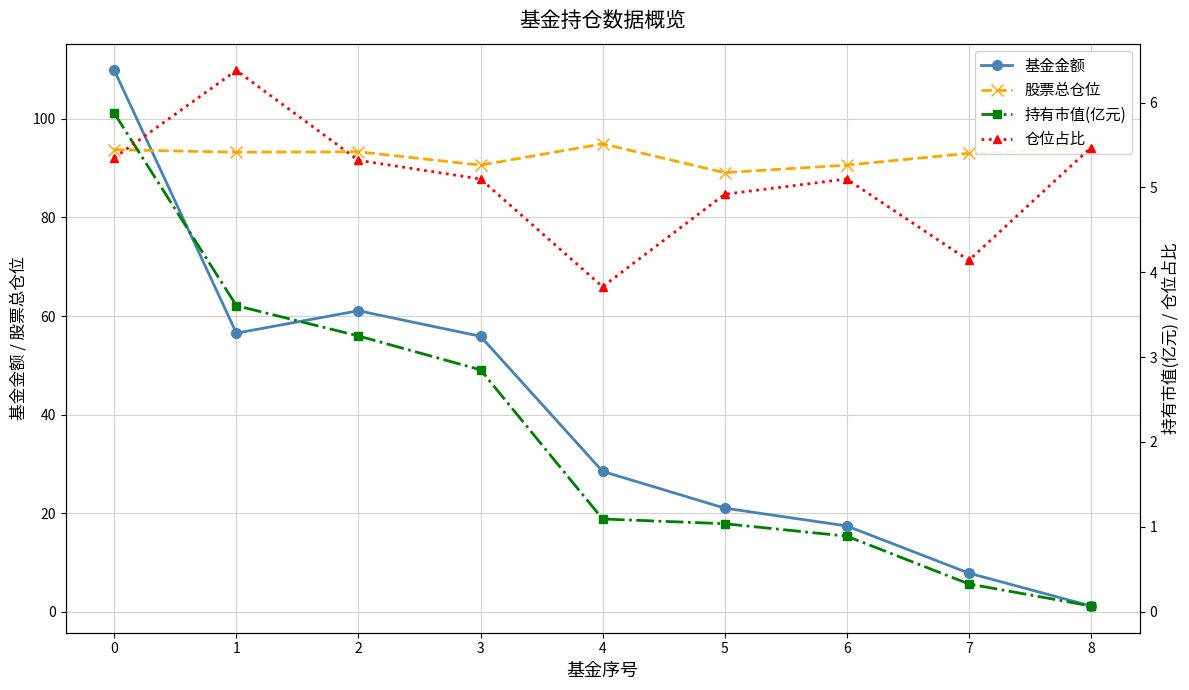

What is the value of the 股票总仓位 point at the 1st from the left?

93.7